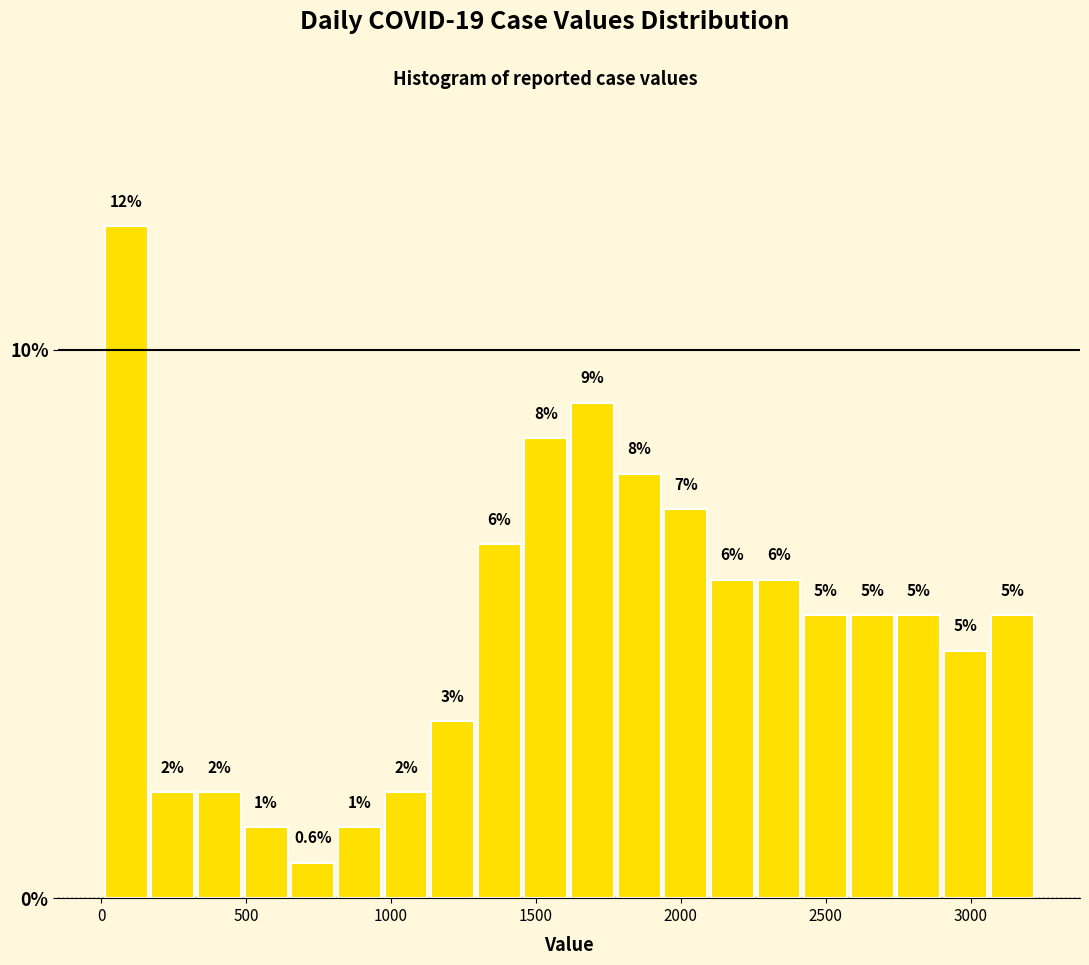

Read against the x-axis, roughly where is the centre of the tallest bar?

100